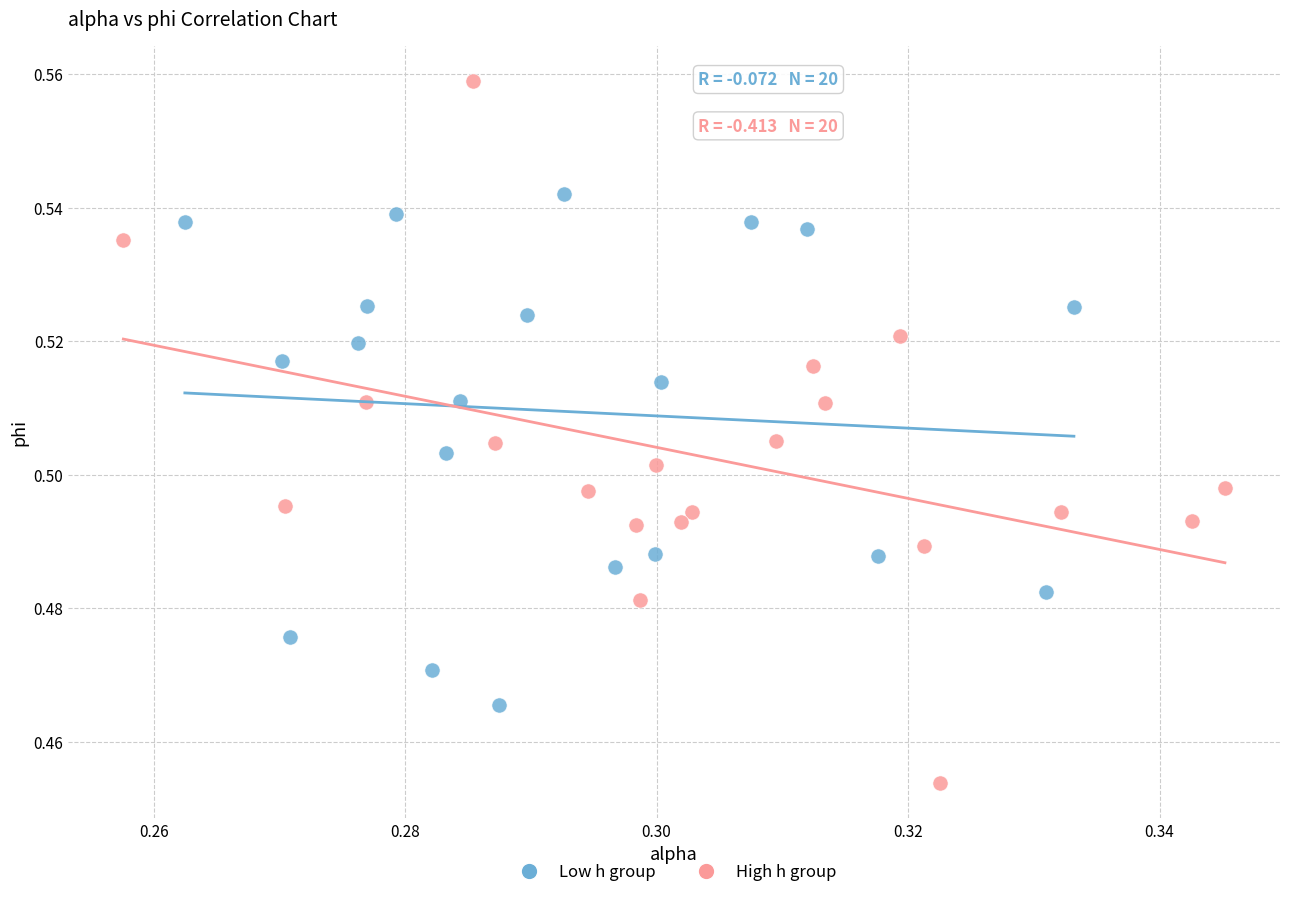

Which series reaches the maximum Y coordinate?

High h group